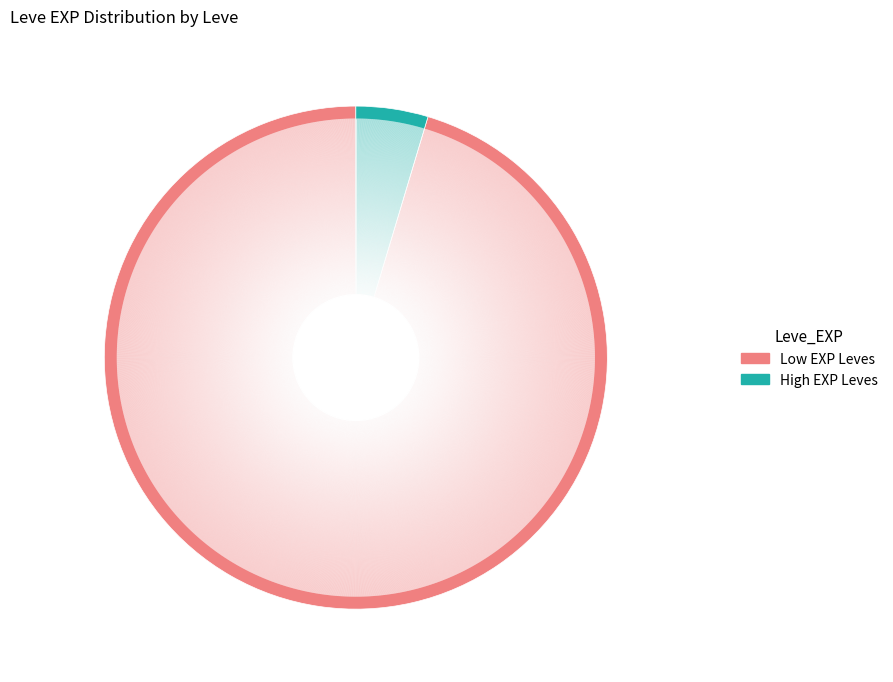

Is there a majority slice in this chart?

Yes